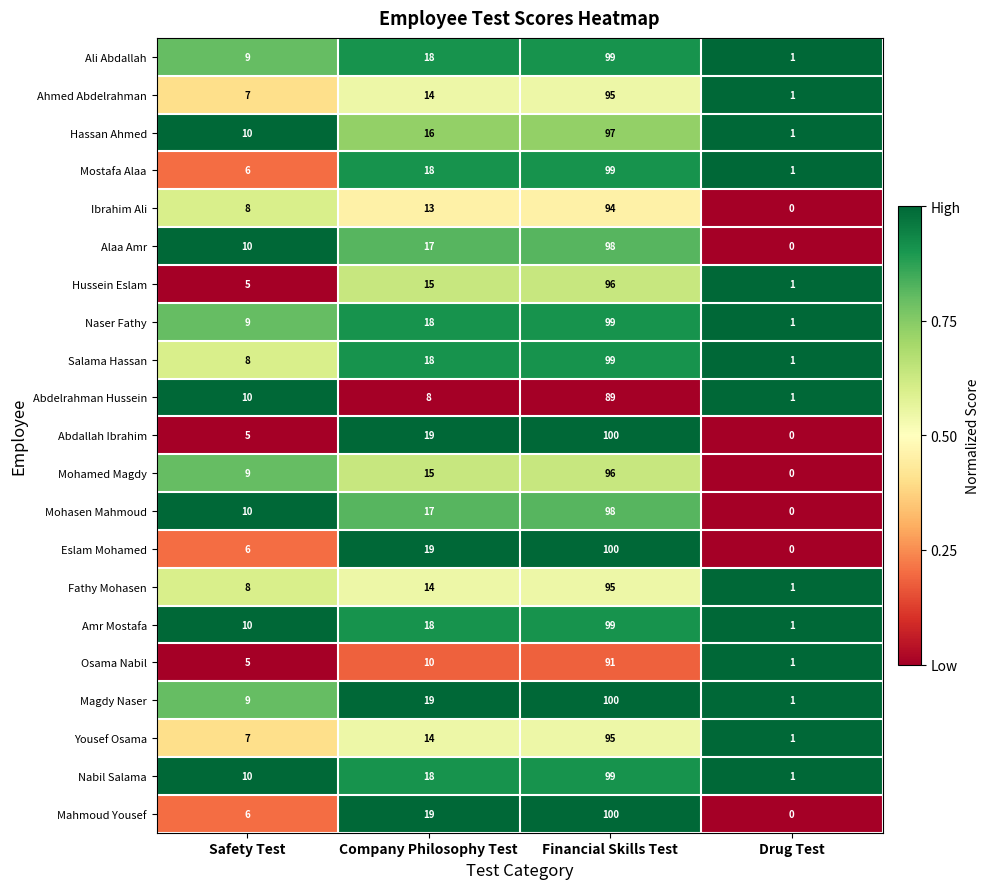

Which category has the highest value across all series?

Financial Skills Test